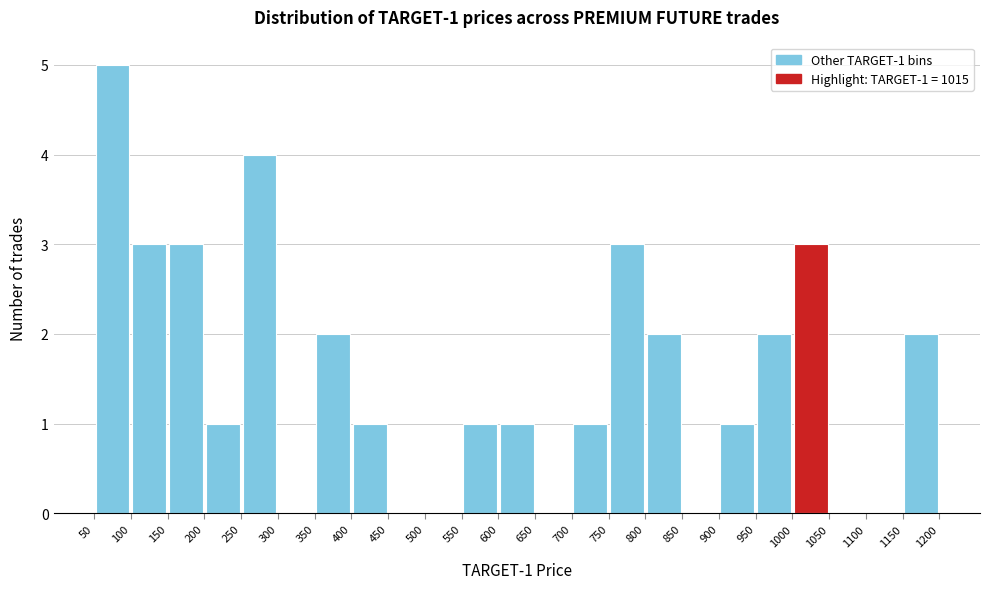

Which range on the x-axis has the tallest bar?

50 to 100